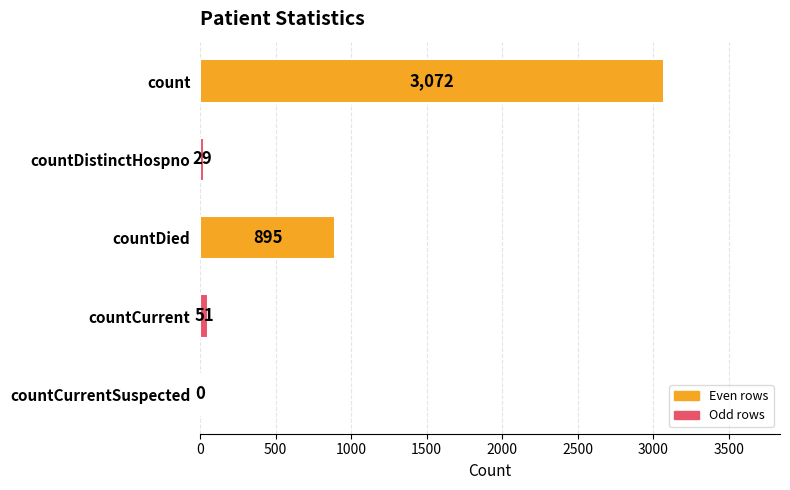

What is the sum of the values at countCurrentSuspected and countDistinctHospno?

29